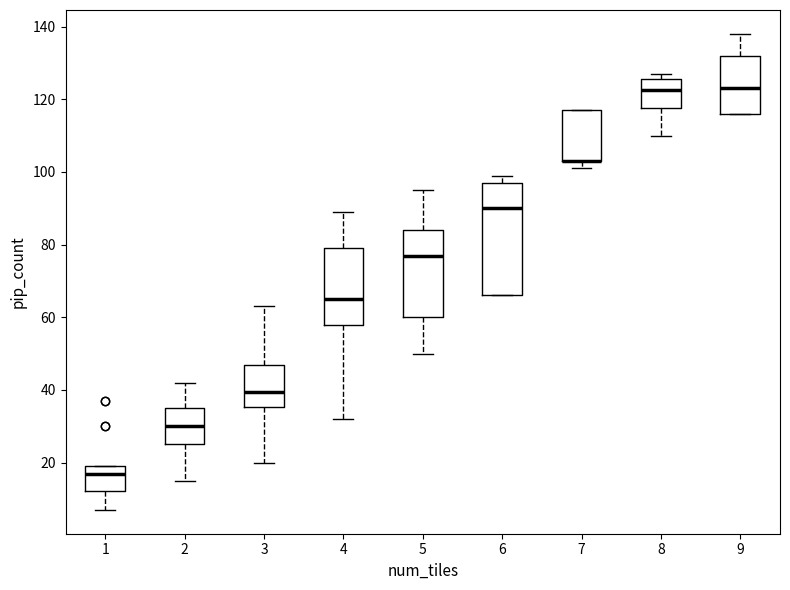

Which box is the tallest, from its lower edge to its upper edge?

6